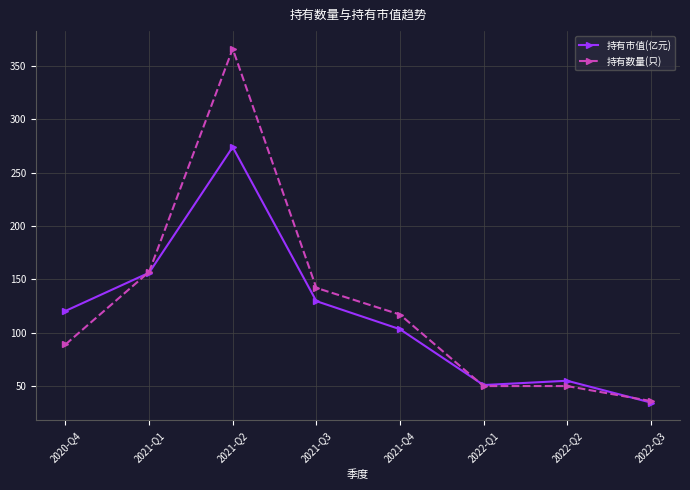

What position from the left is 2022-Q1?

6